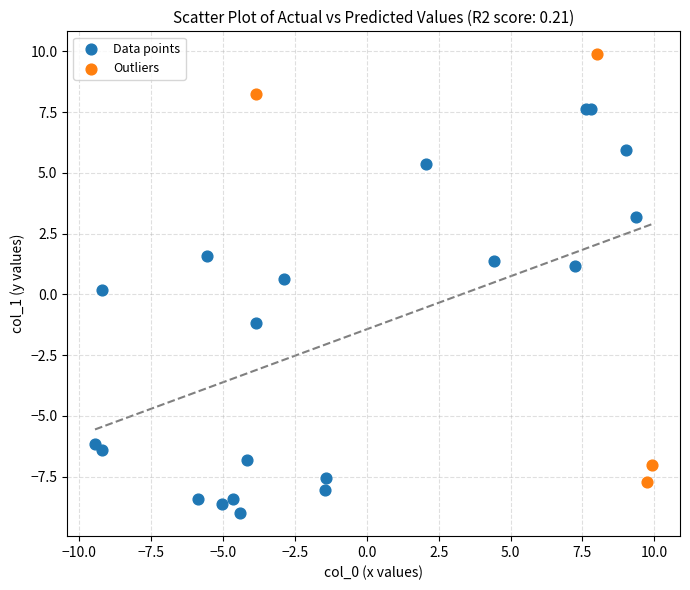

Which series contains the lowest Y value?

Data points